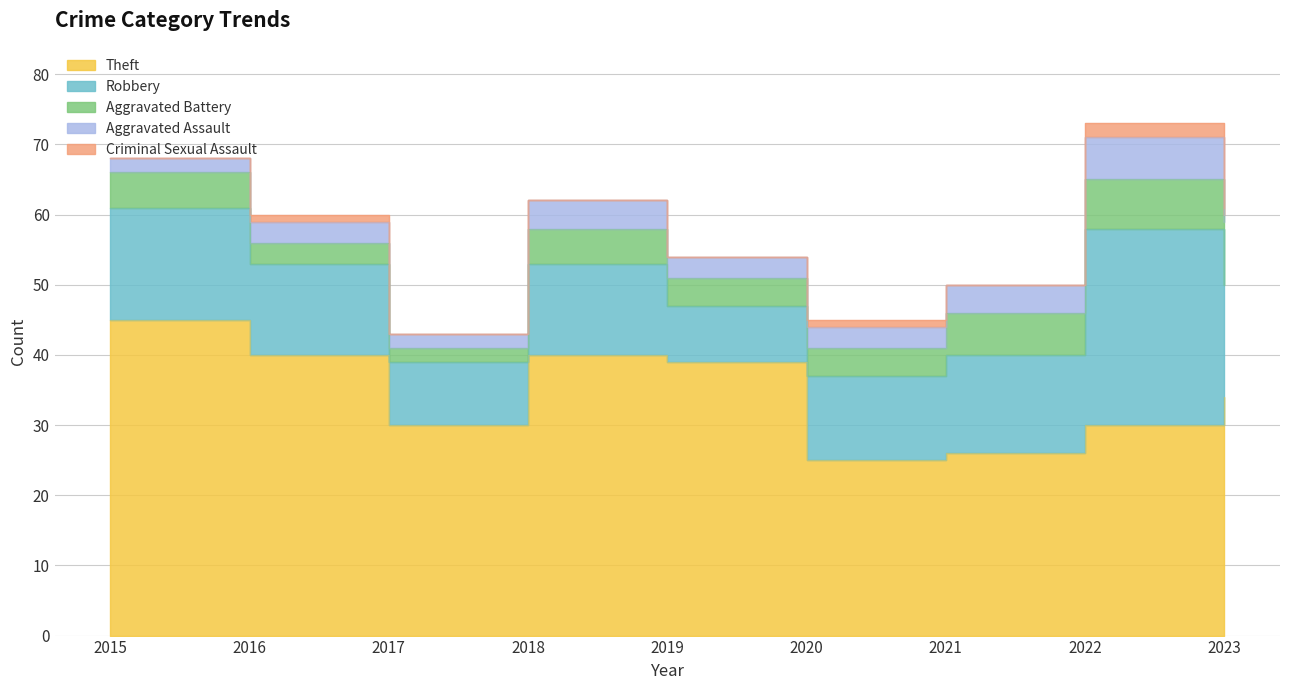

At which category does the chart reach its peak across all series?

2015